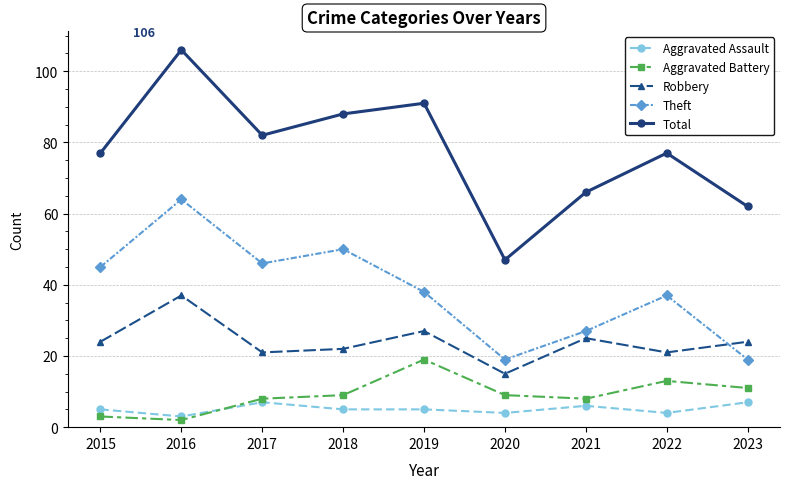

In Theft, how many points are higher than both neighbors (excluding endpoints)?

3